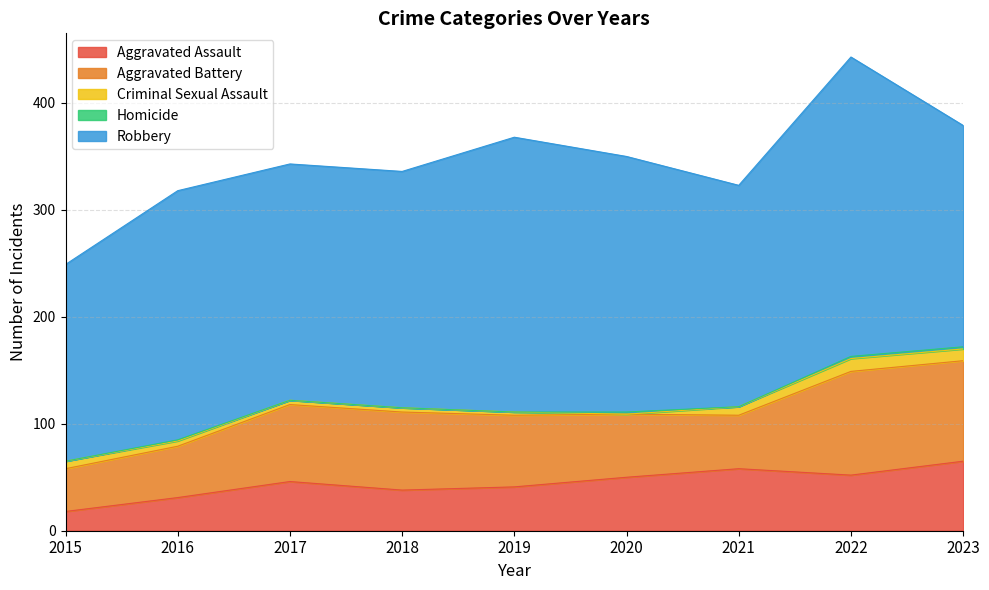

At how many categories does at least one series exceed 253?

2